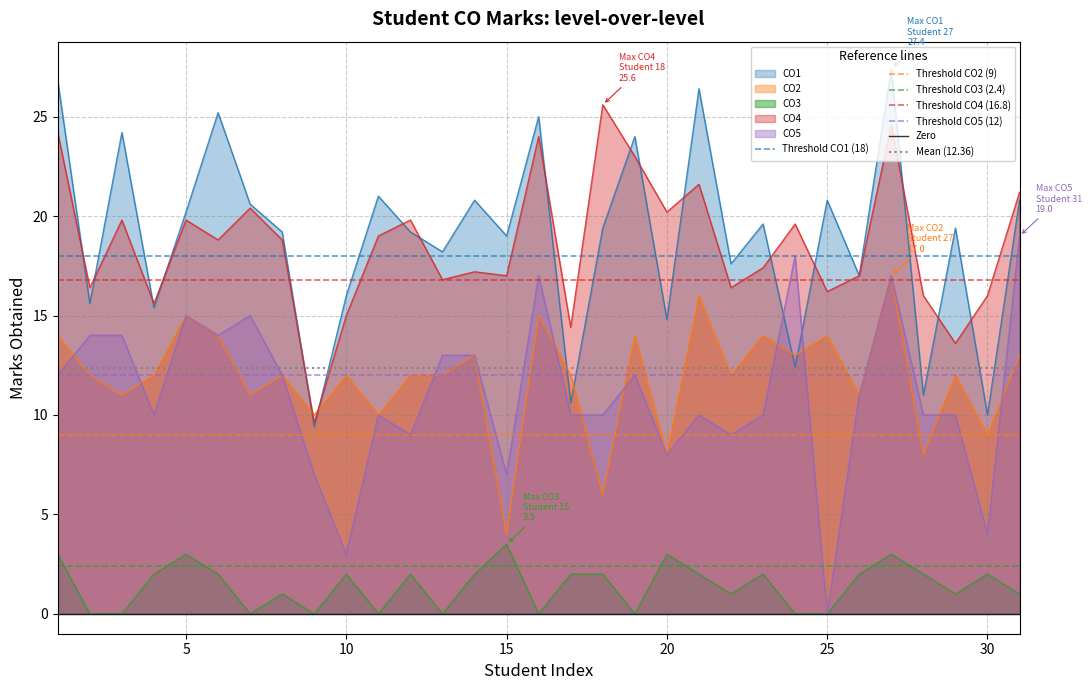

The value of CO5 at 15 is 12.5. True or false?

False